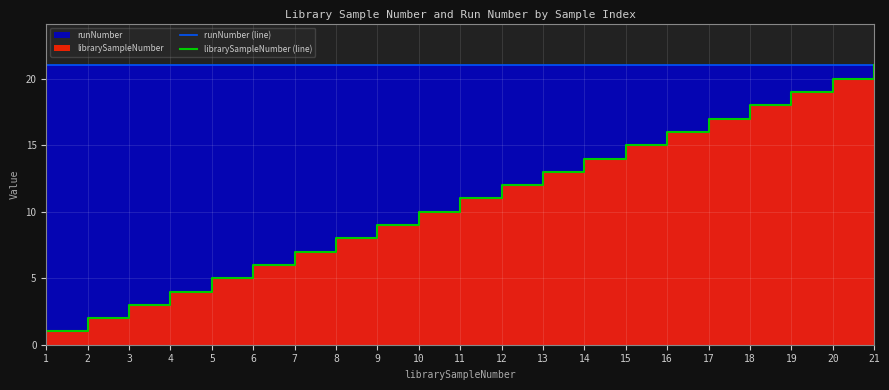

Reading left to right, what are all the values shown in this chart?

runNumber (line): 21	21	21	21	21	21	21	21	21	21	21	21	21	21	21	21	21	21	21	21	21
librarySampleNumber (line): 1	2	3	4	5	6	7	8	9	10	11	12	13	14	15	16	17	18	19	20	21